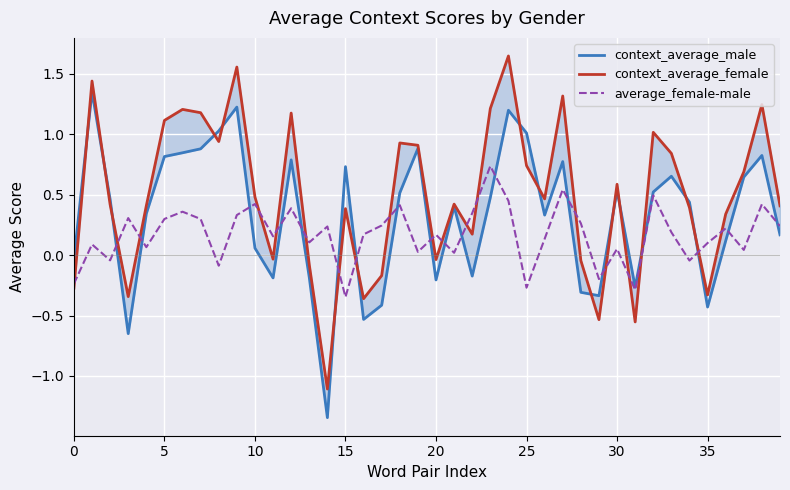

How many interior local valleys does the average_female-male series have?

13